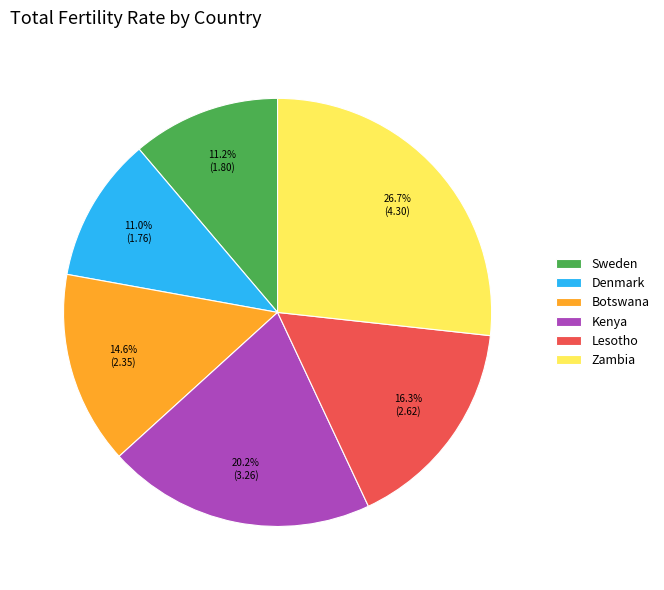

Does any single category account for the majority?

No